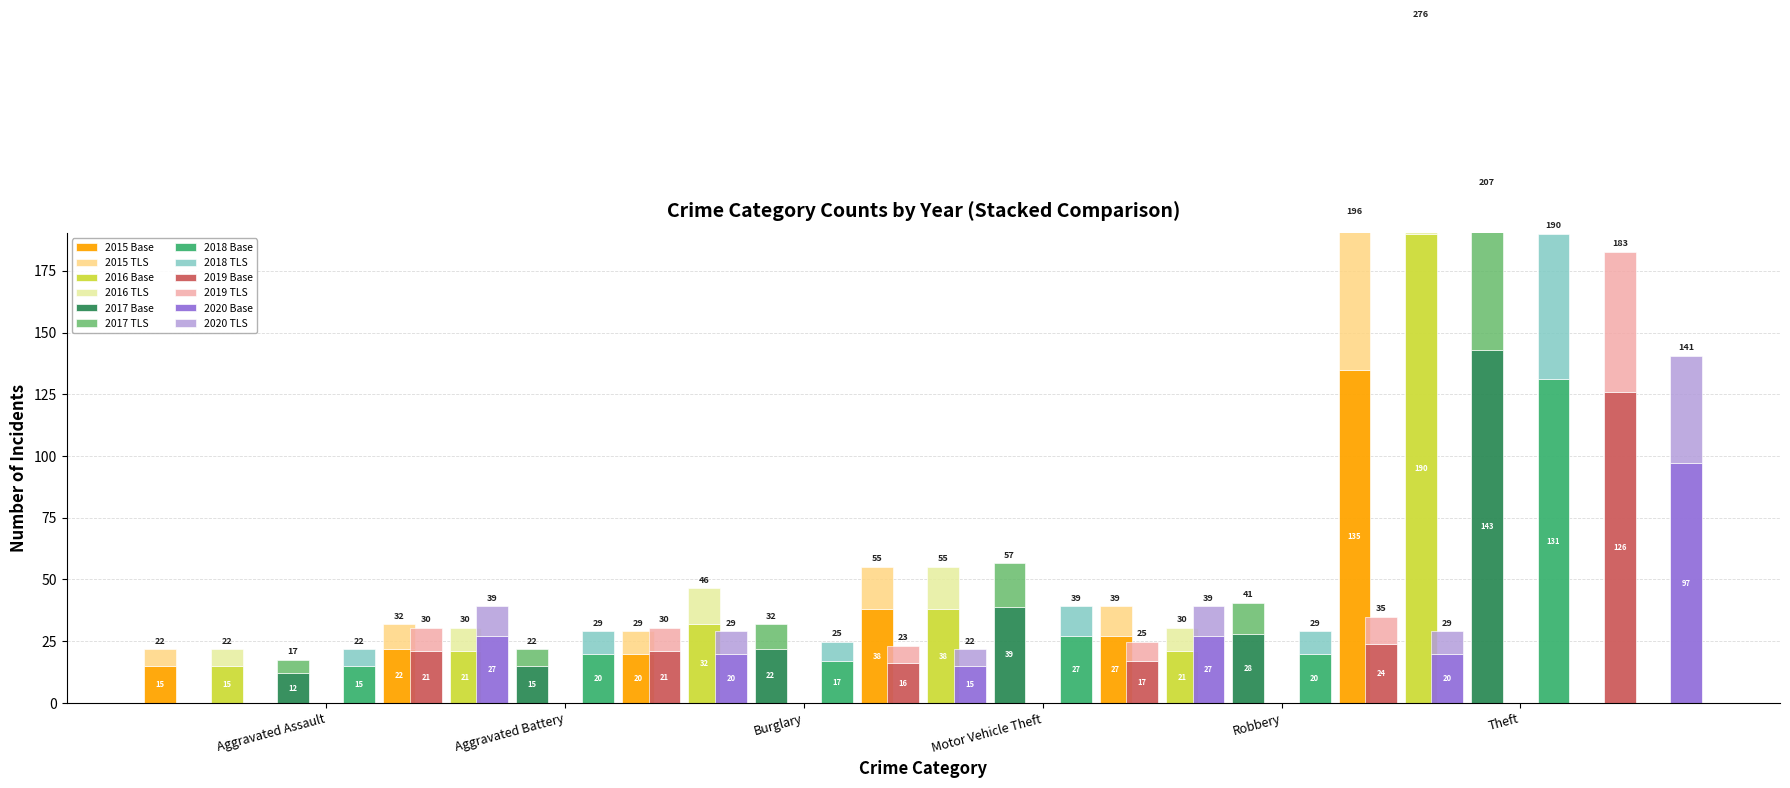

The 2016 series shows 6 at Aggravated Assault. True or false?

False